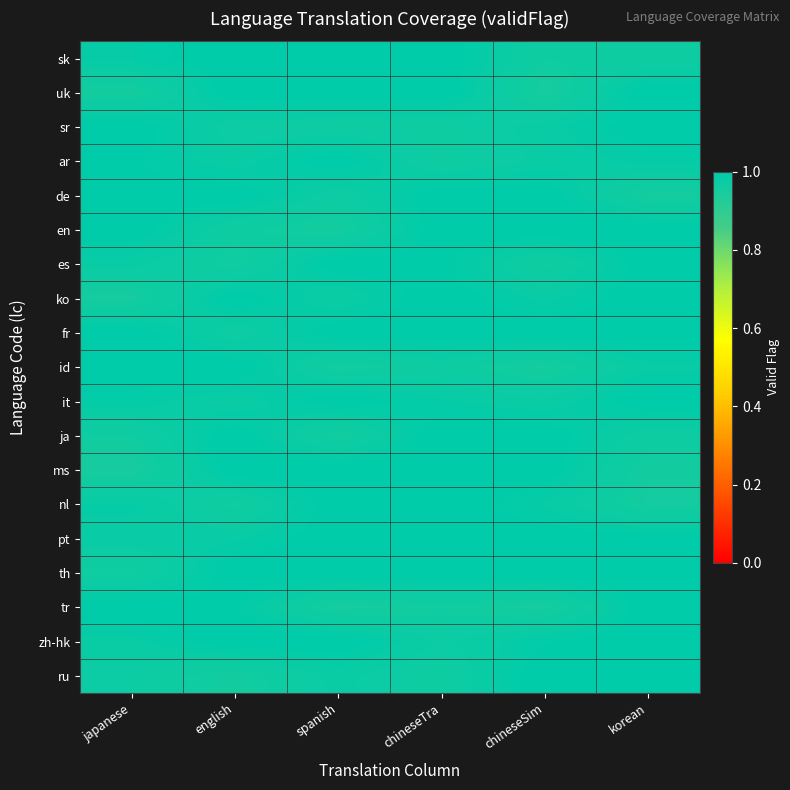

Between chineseTra and japanese, which is larger?

chineseTra